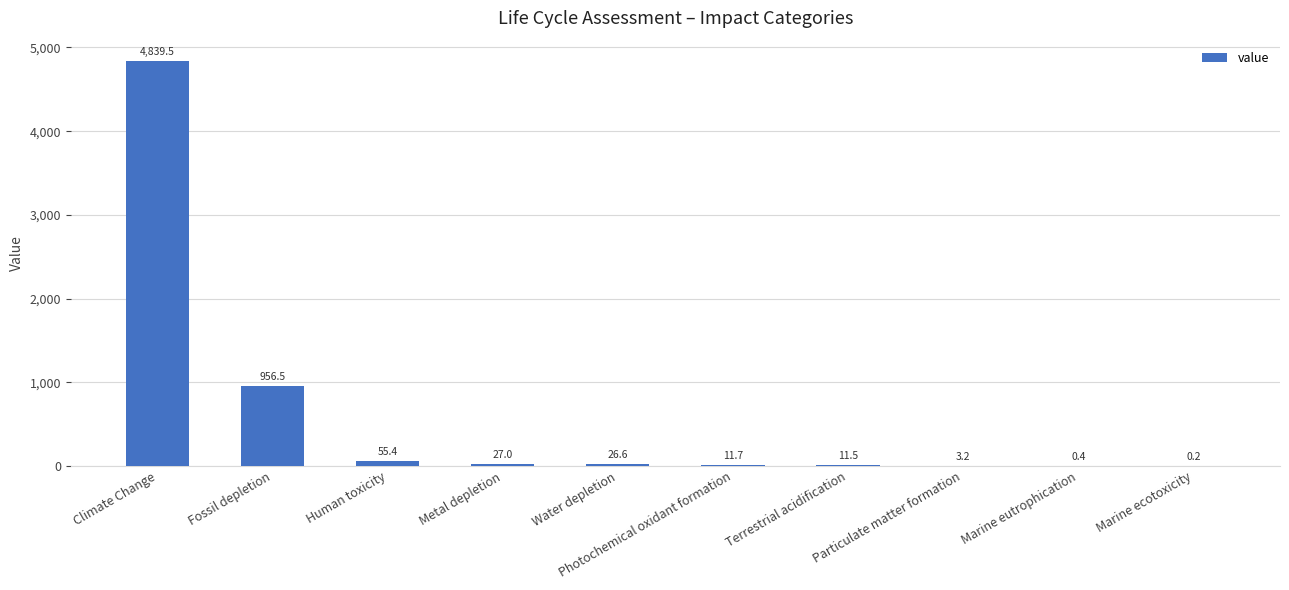

How many data points does each series have?

10